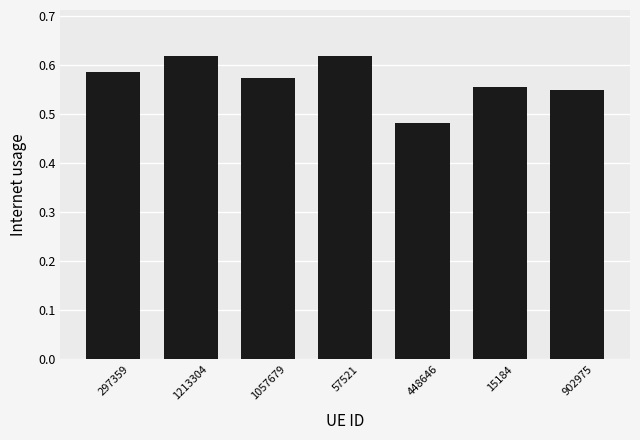

What is the sum of the values at 1213304 and 902975?

1.2